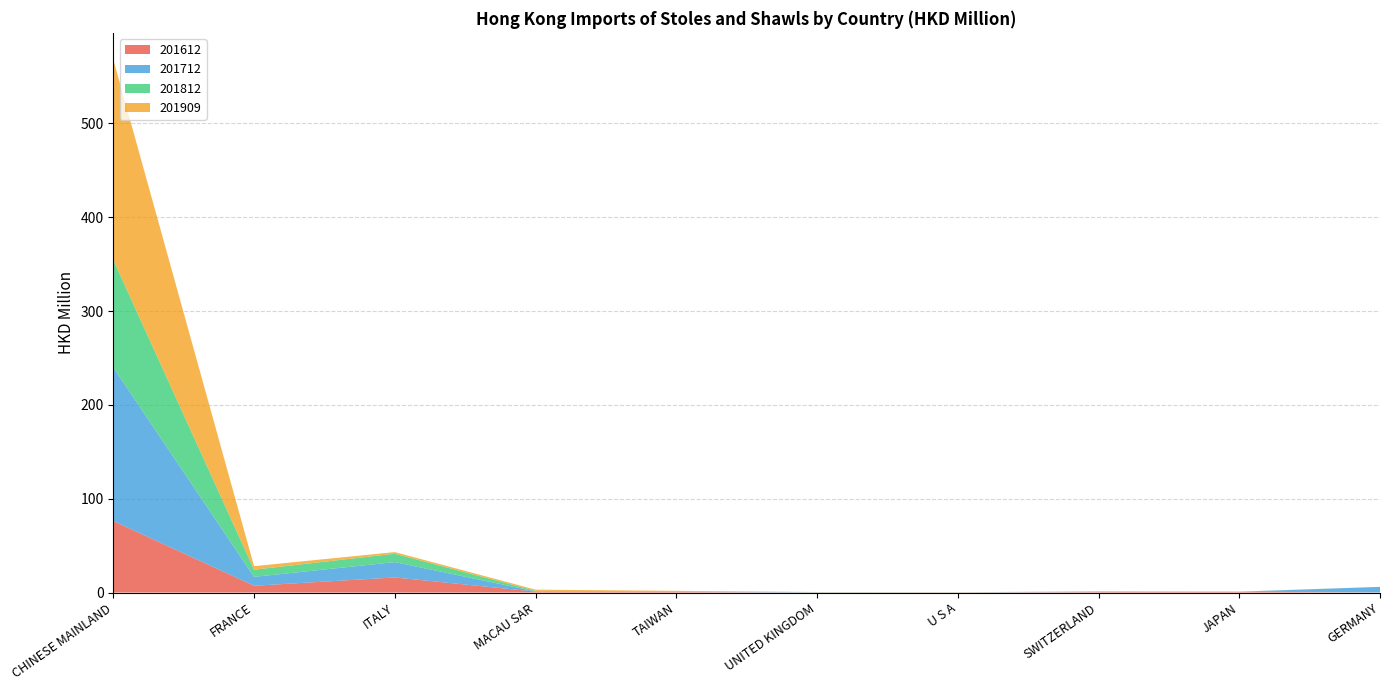

Reading left to right, transcribe all the data shown in this chart.

201612: CHINESE MAINLAND=76.2	FRANCE=7.2	ITALY=16.1	MACAU SAR=1.0	TAIWAN=0.6	UNITED KINGDOM=0.1	U S A=0.1	SWITZERLAND=0.5	JAPAN=0.8	GERMANY=0.1
201712: CHINESE MAINLAND=163.7	FRANCE=9.5	ITALY=16.4	MACAU SAR=0.3	TAIWAN=0.6	UNITED KINGDOM=0.2	U S A=0.0	SWITZERLAND=0.5	JAPAN=0.0	GERMANY=5.9
201812: CHINESE MAINLAND=114.5	FRANCE=7.7	ITALY=8.9	MACAU SAR=0.5	TAIWAN=0.2	UNITED KINGDOM=0.1	U S A=0.1	SWITZERLAND=0.1	JAPAN=0.1	GERMANY=0.0
201909: CHINESE MAINLAND=213.7	FRANCE=3.7	ITALY=1.7	MACAU SAR=1.3	TAIWAN=0.4	UNITED KINGDOM=0.2	U S A=0.1	SWITZERLAND=0.0	JAPAN=0.0	GERMANY=0.0